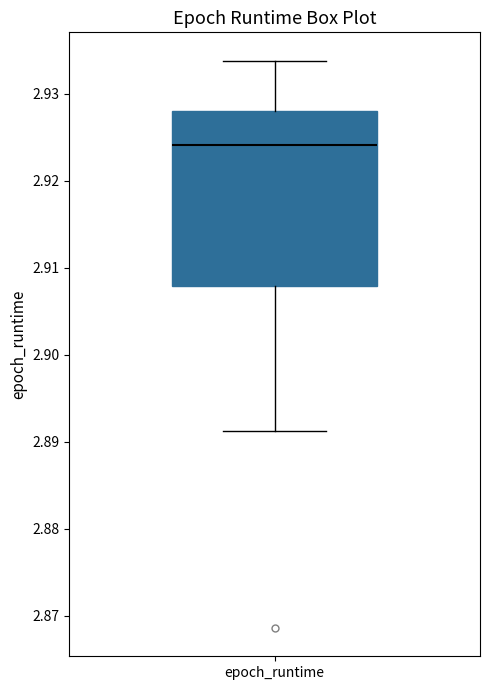

Read this box plot against the y-axis: the position of the median line, the range covered by the box, and the ends of both whiskers. The values are not printed on the chart, so give them approximately, as read against the axis.

median 2.924, box 2.908 to 2.928, whiskers 2.891 to 2.934